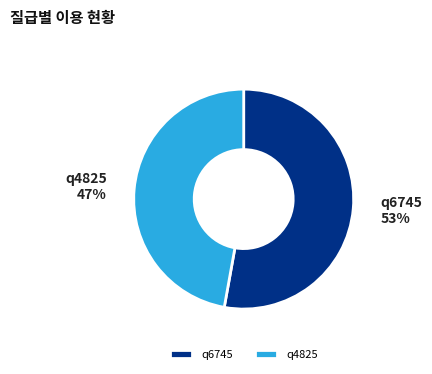

Which slice is the smallest?

q4825